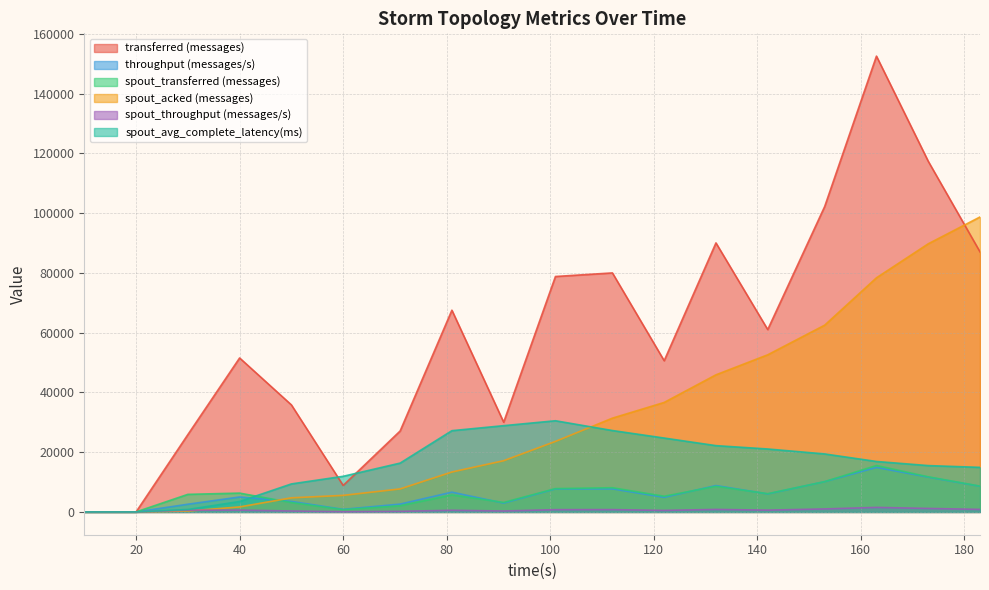

List the series in order of their peak value, lowest first.

spout_throughput (messages/s), throughput (messages/s), spout_transferred (messages), spout_avg_complete_latency(ms), spout_acked (messages), transferred (messages)